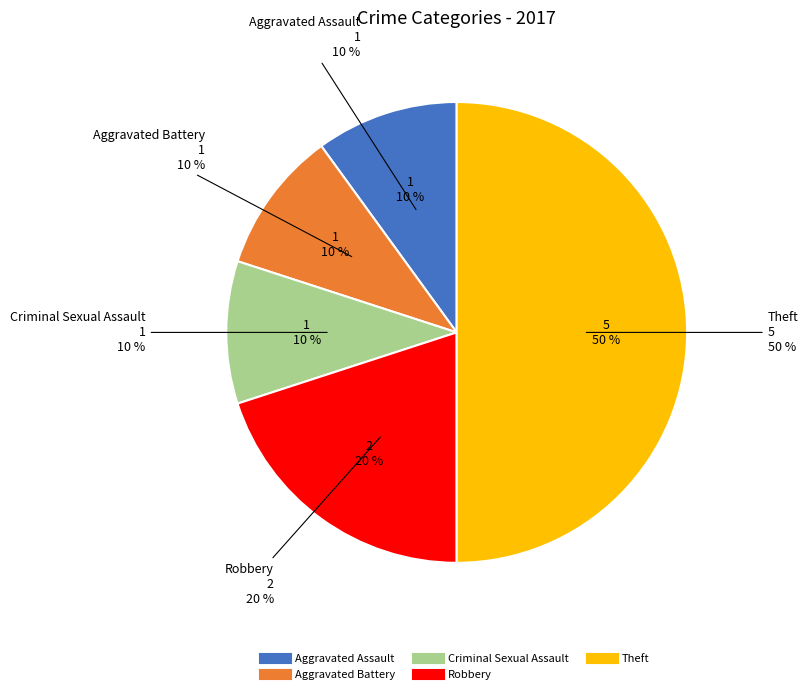

What percentage do Aggravated Battery and Robbery together represent?

30.0%